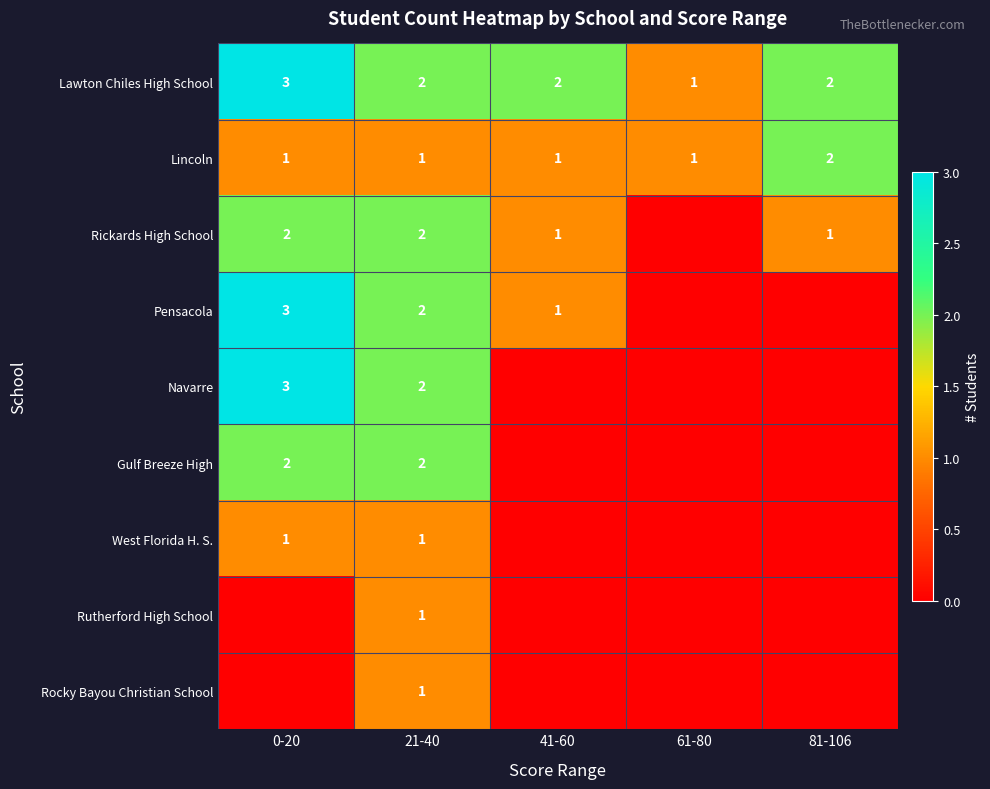

What is the spread (max minus min) of values at 81-106?

2